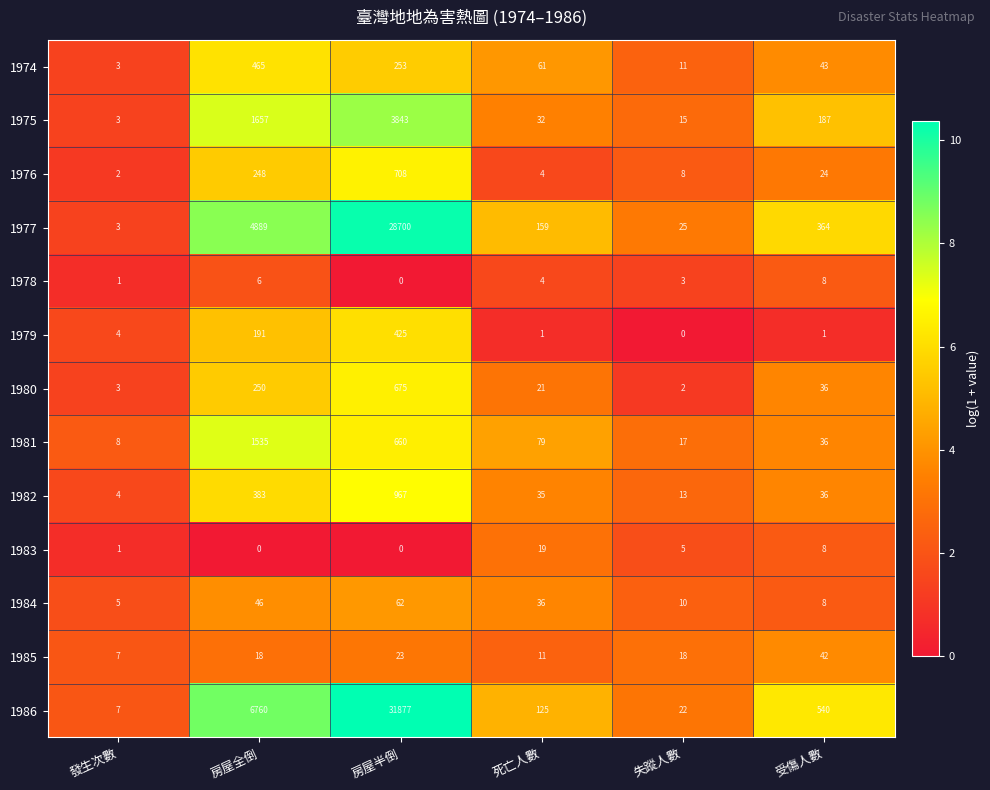

Which series changed the most between 房屋半倒 and 受傷人數?

1986